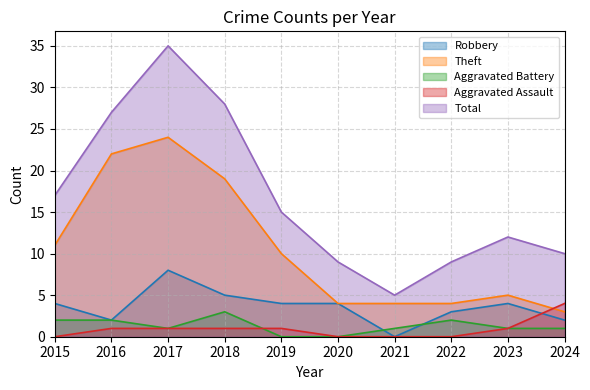

The value of Theft at 2017 is 24. True or false?

True